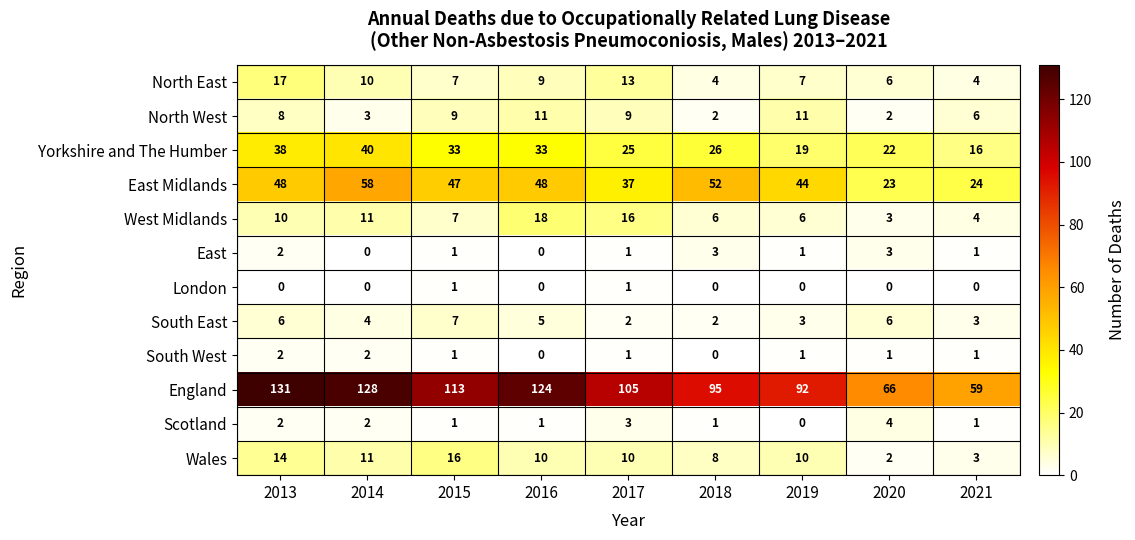

Where is North East nearest to the value 10?

2014